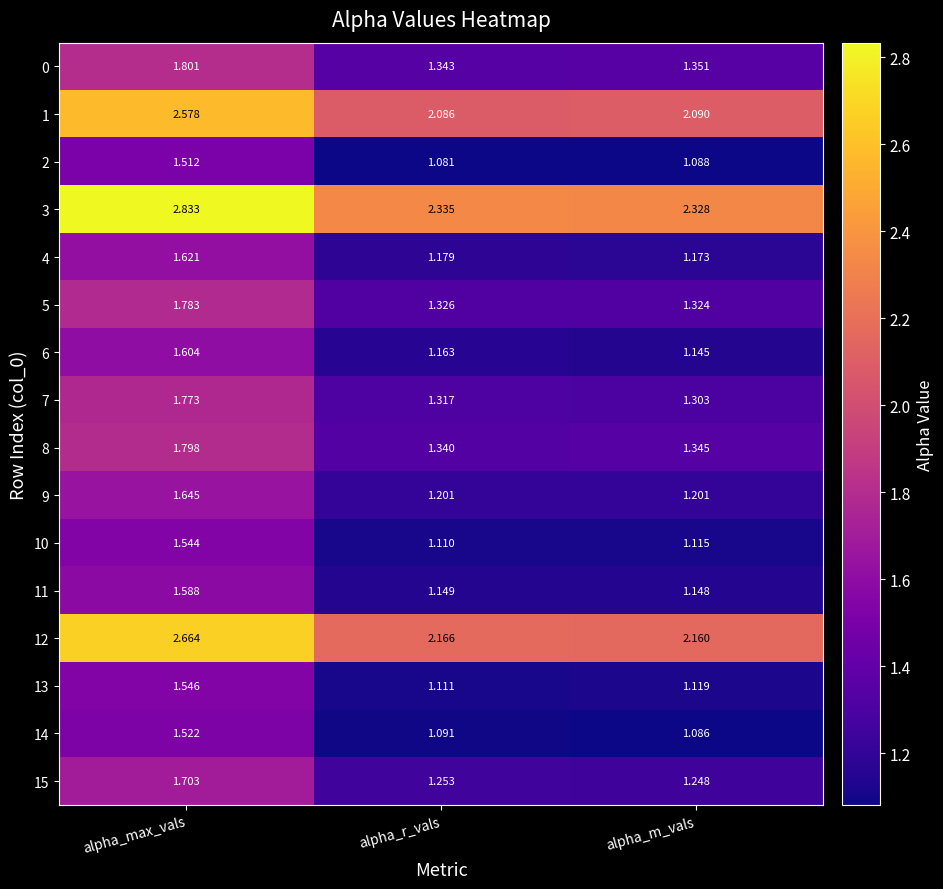

Which label corresponds to the smallest value in the chart?

alpha_r_vals